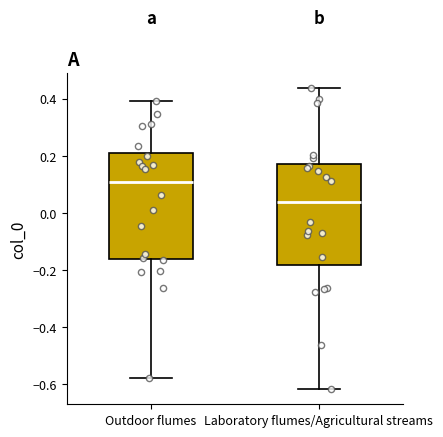

Where is the lower edge of the box for Laboratory flumes/Agricultural streams on the y-axis? The values are not printed on the chart, so give them approximately, as read against the axis.

-0.18